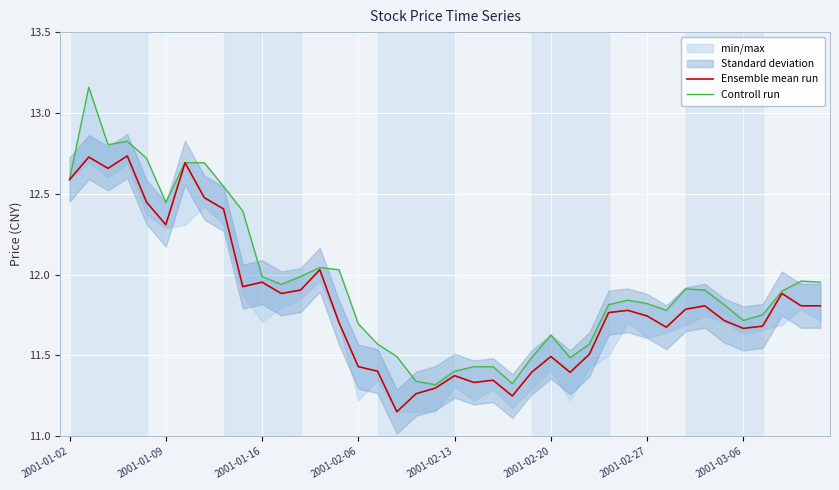

How many lines are shown in the chart?

2